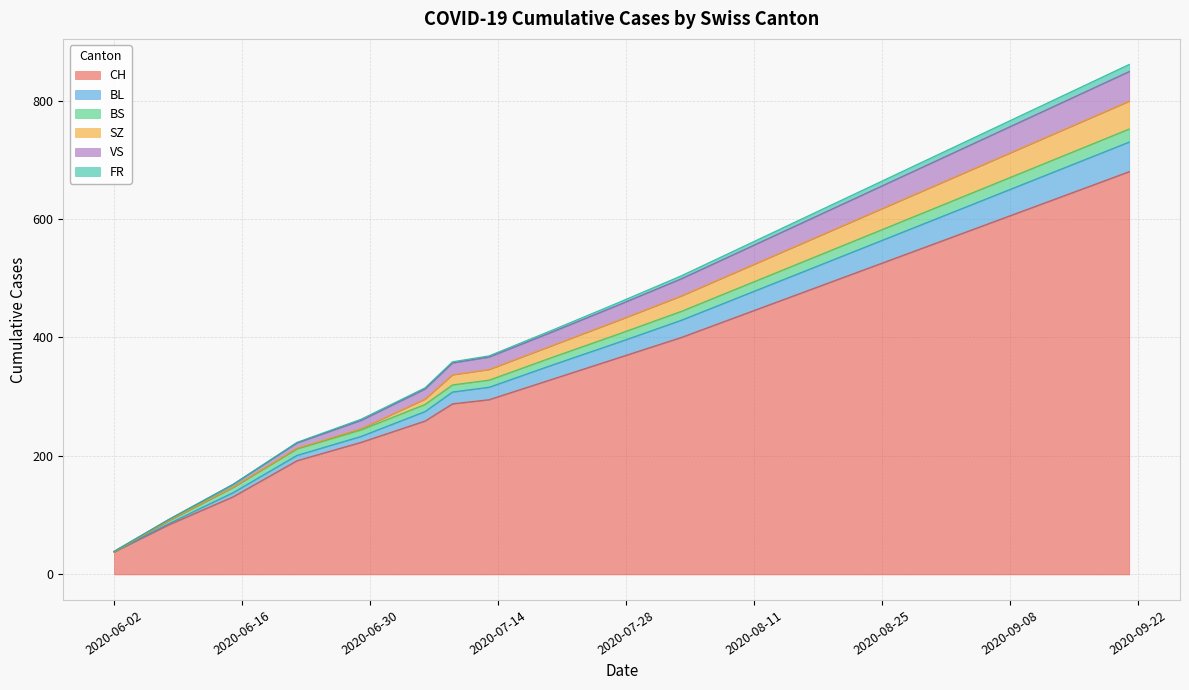

What is the highest value of the CH series?

680